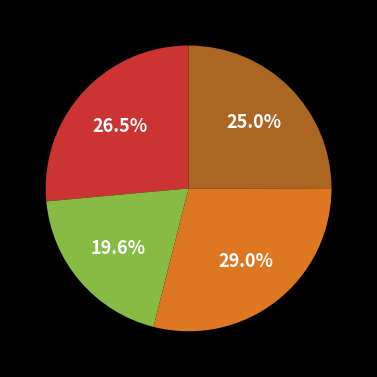

Is there any slice that represents more than half of the pie?

No